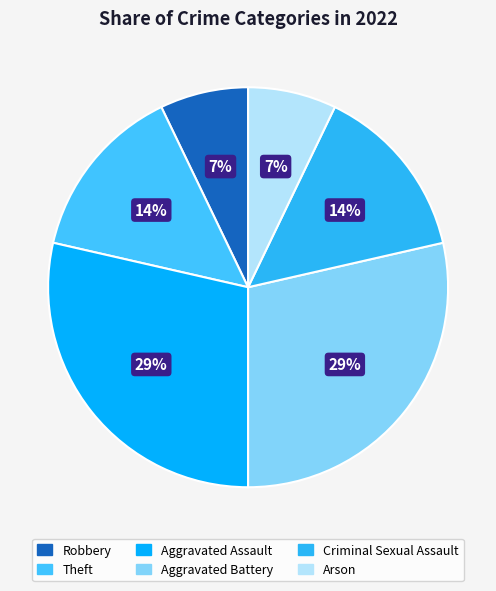

To the nearest percent, what percentage of the pie is Robbery?

7%